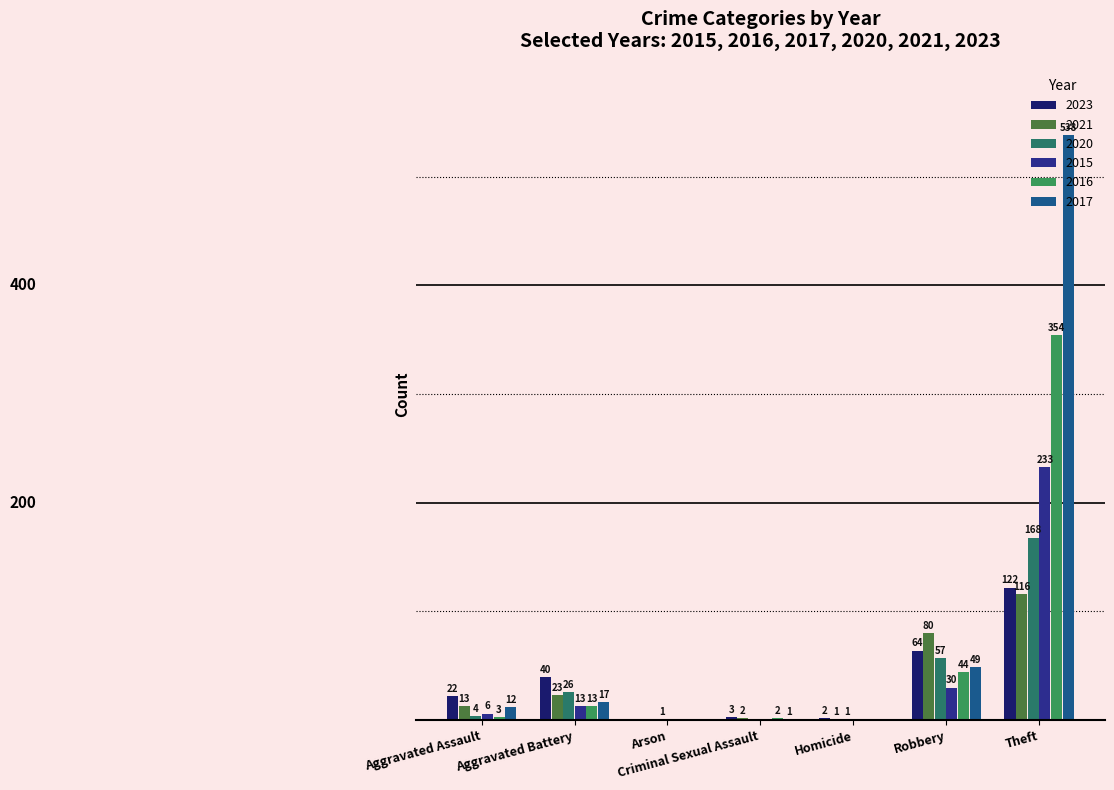

Does the chart contain any negative values?

No